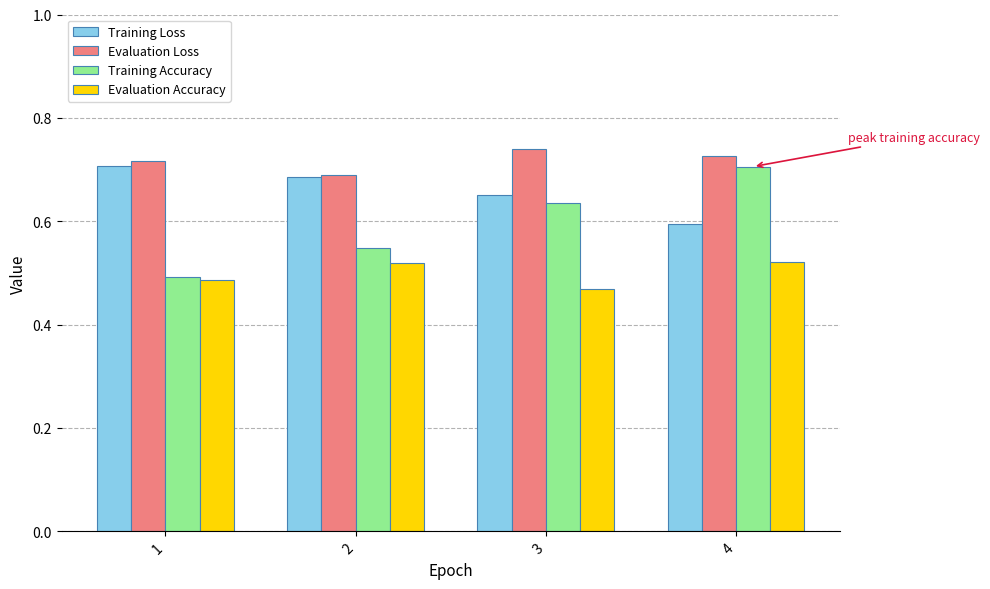

At 4, list the series in order from largest to smallest.

Evaluation Loss, Training Accuracy, Training Loss, Evaluation Accuracy